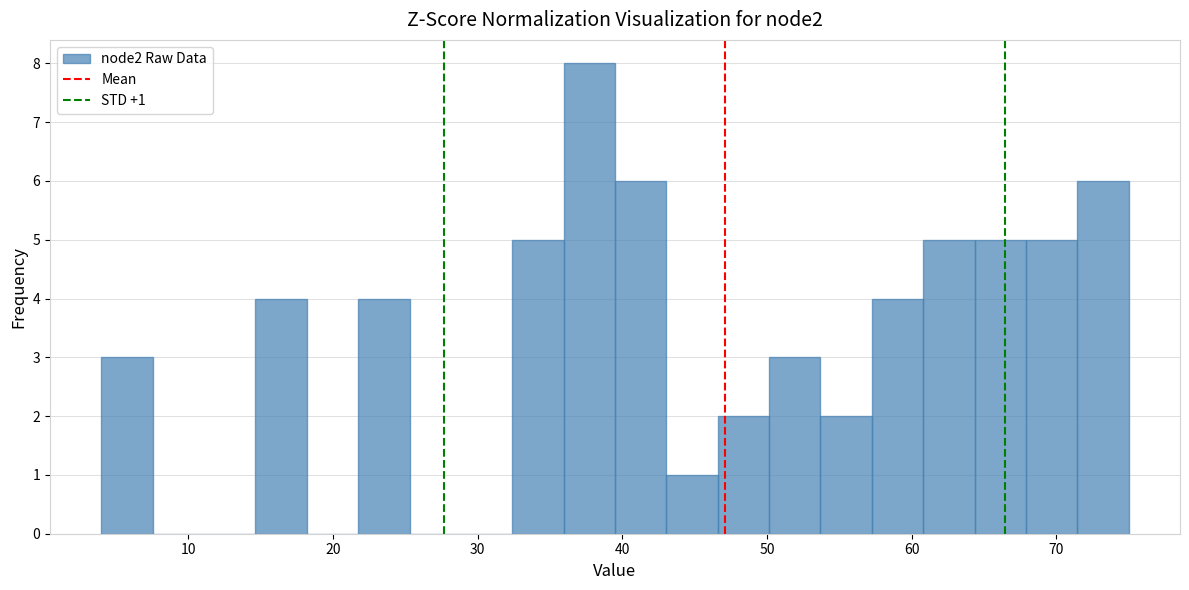

Around what value on the x-axis is the tallest bar? Give the approximate position of its centre, as read against the axis.

38